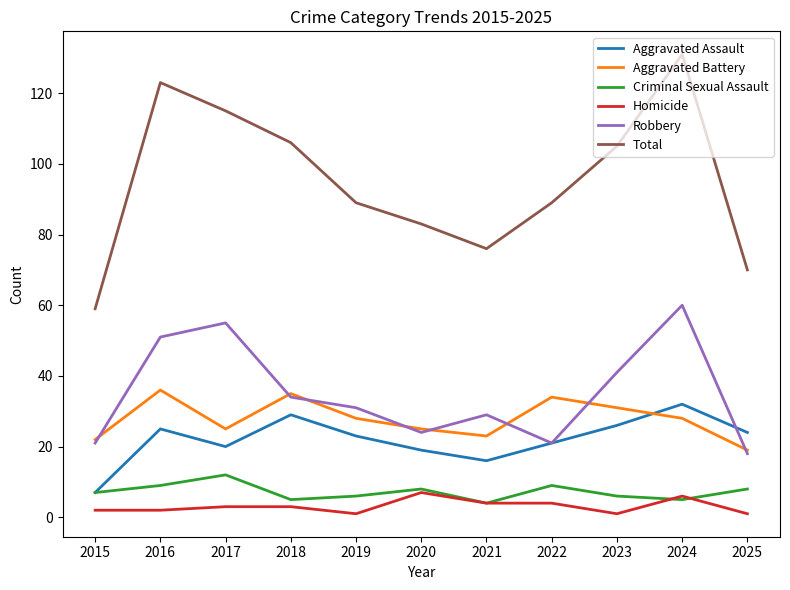

True or false: Aggravated Assault and Homicide intersect in this chart.

False